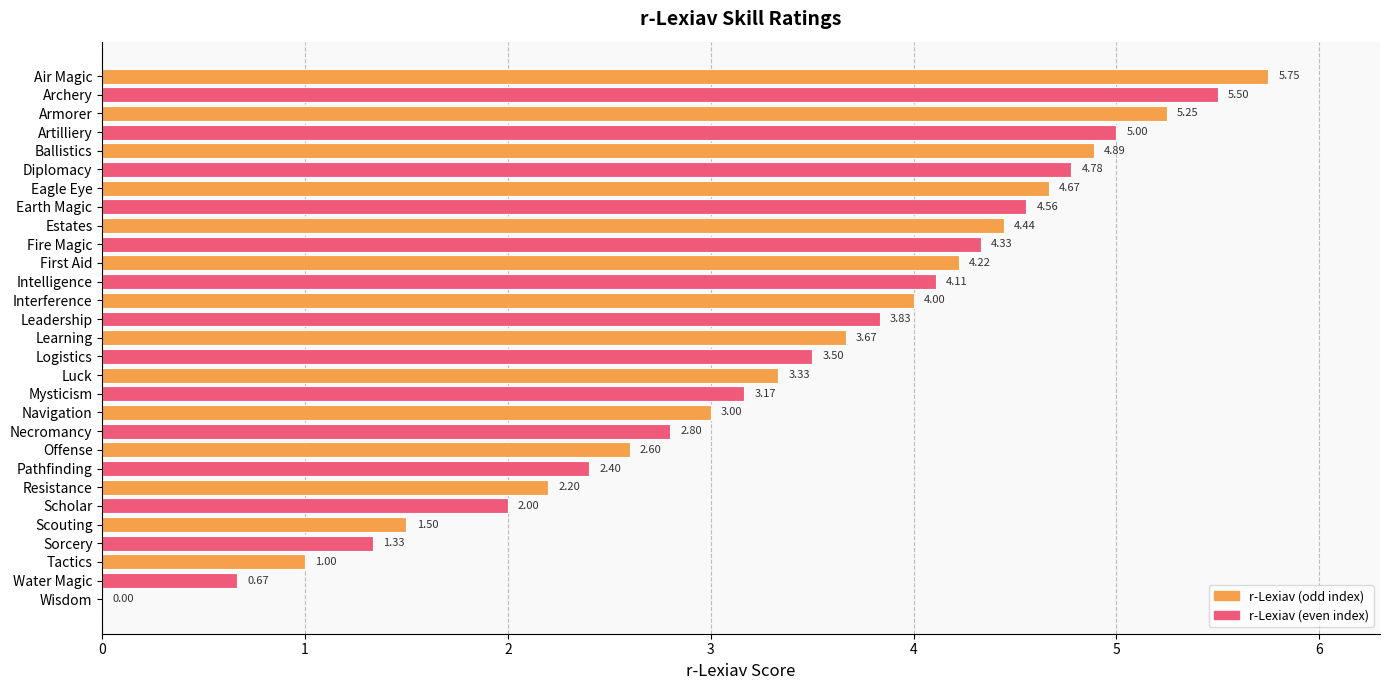

What is the change in value from First Aid to Tactics?

-3.2